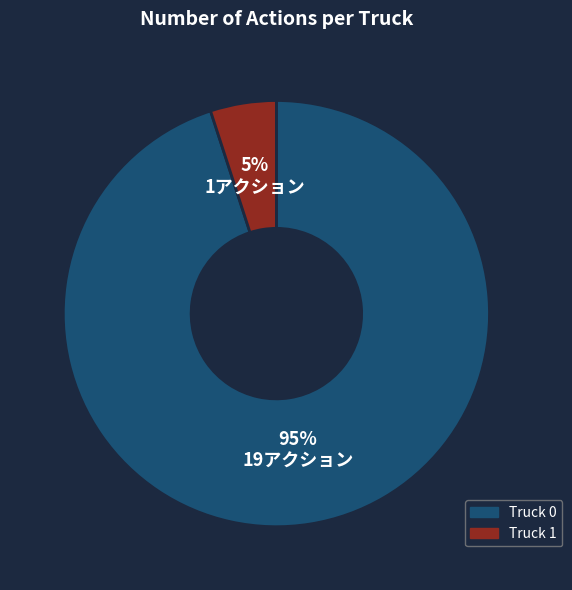

Count the number of slices in the pie.

2